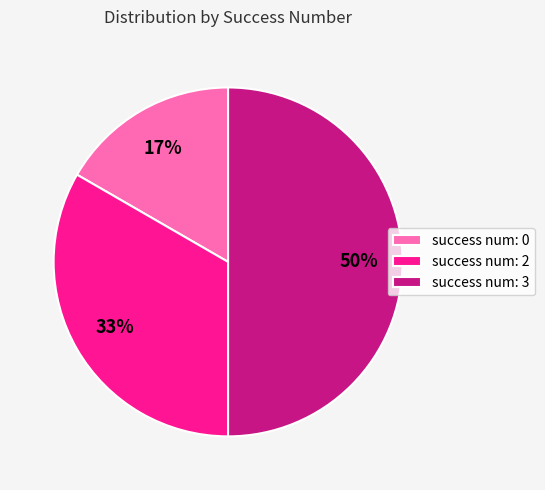

To the nearest percent, what is the average slice percentage?

33%